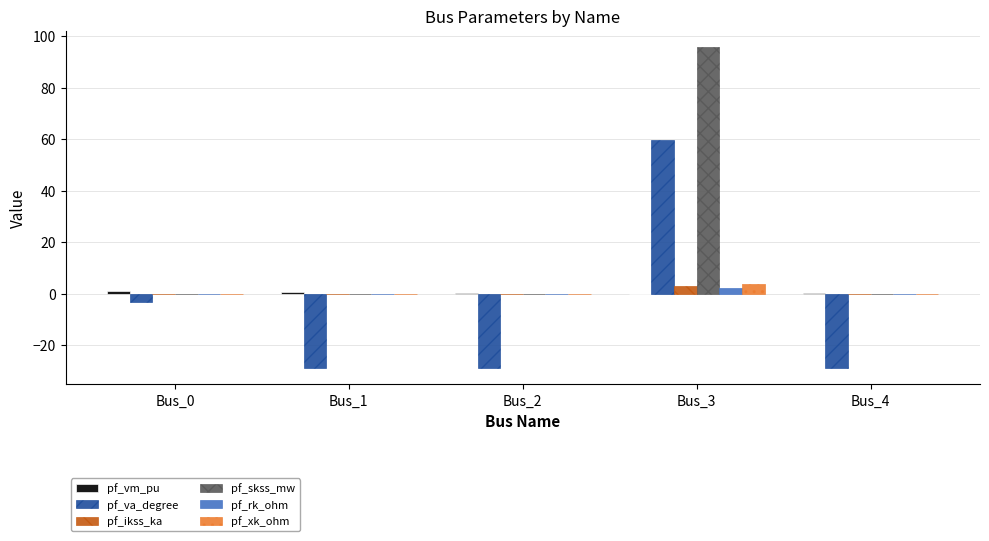

Which category has the highest value across all series?

Bus_3